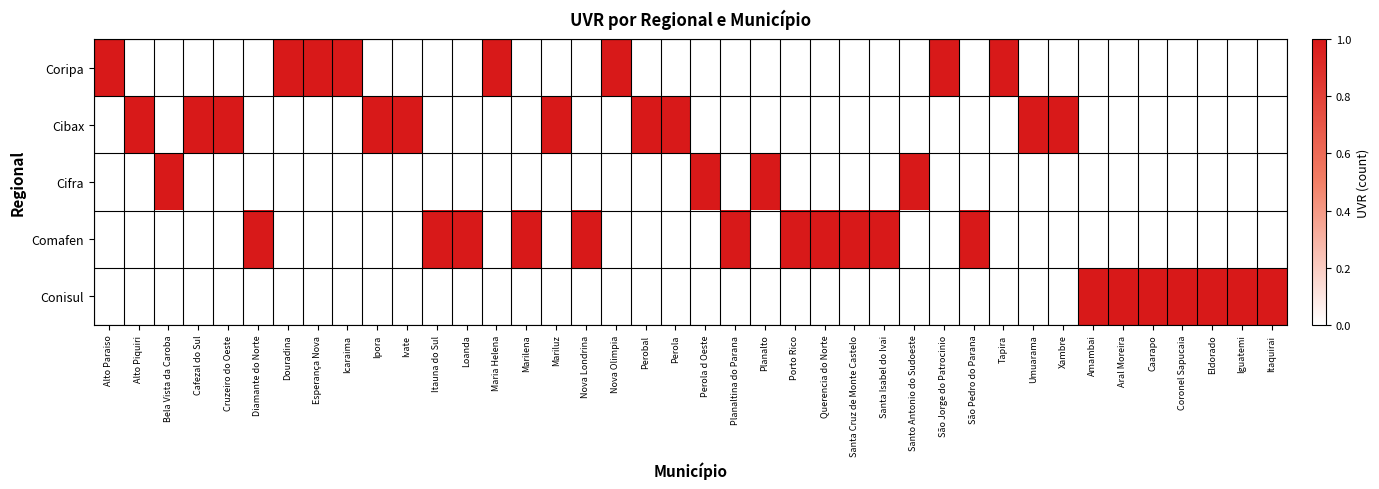

What is the spread (max minus min) of values at Perola?

1